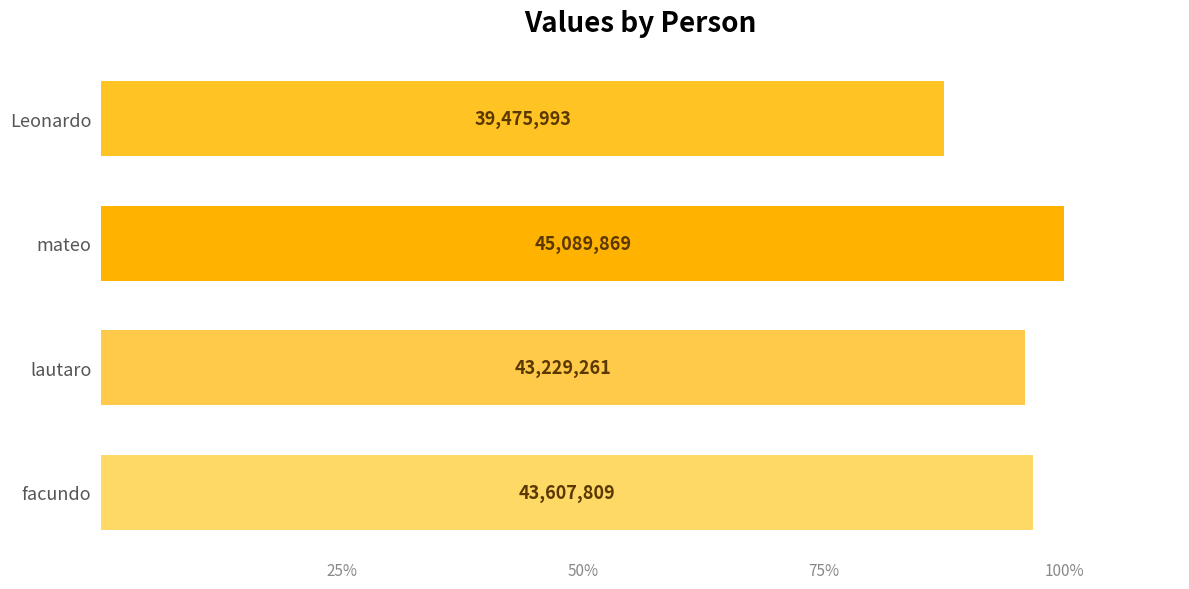

How many series are shown in this chart?

1